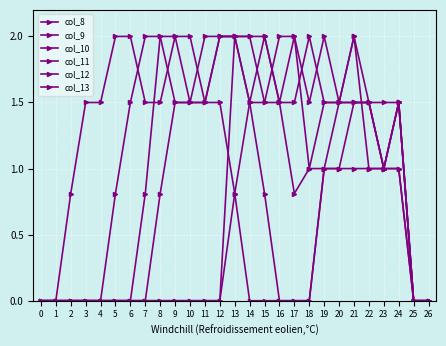

What is the highest value of the col_10 series?

2.0